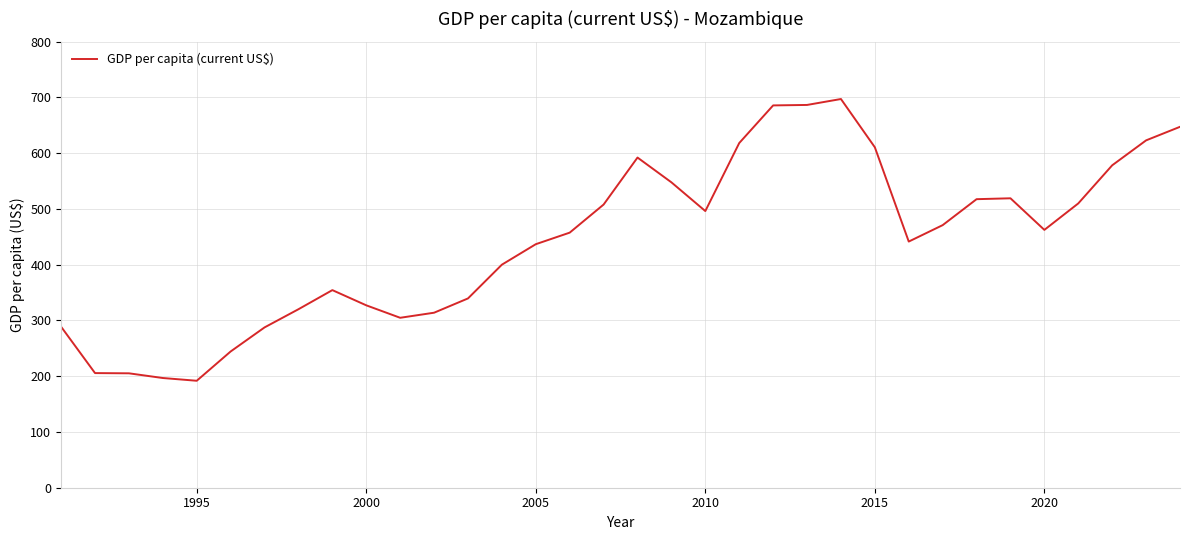

True or false: the data has more than 1 interior local peaks.

True